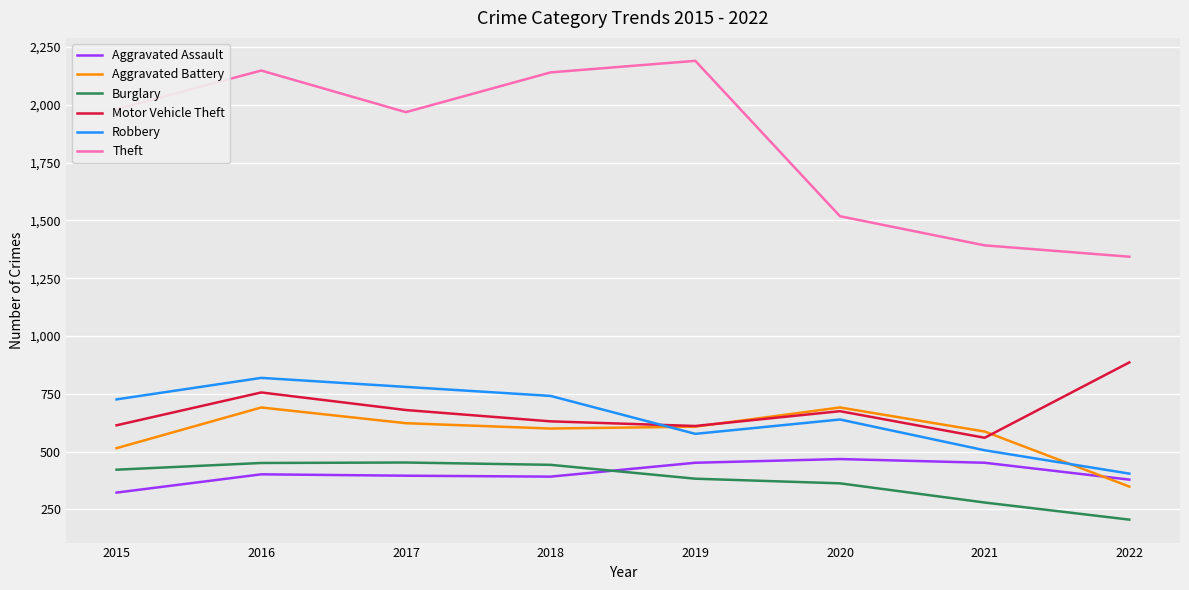

Is this an area chart (filled region under the line)?

No